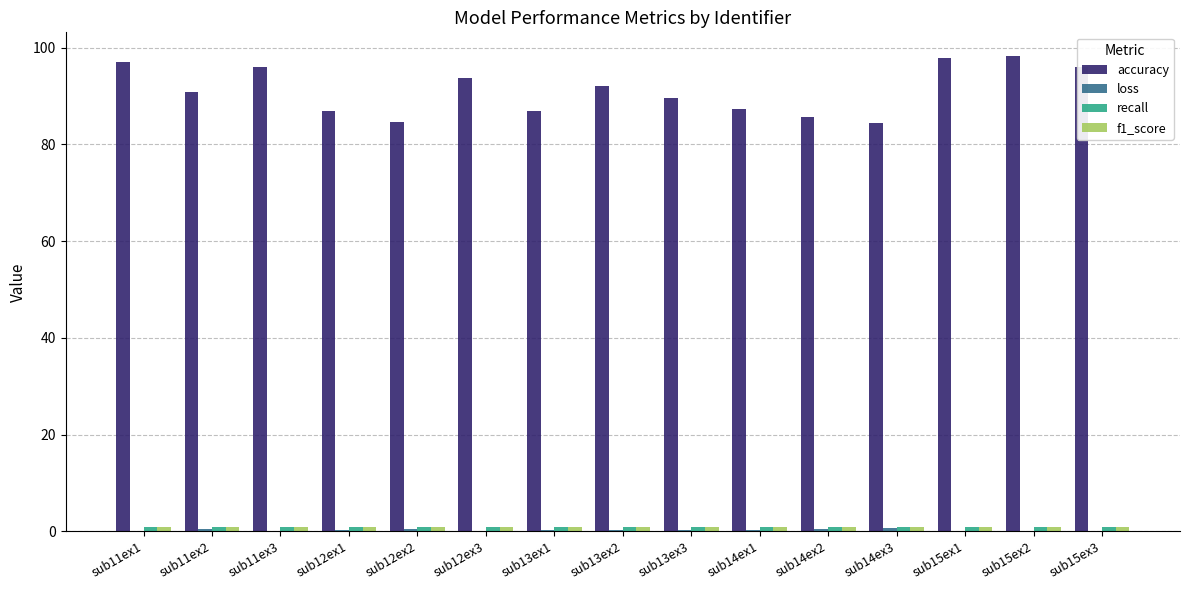

Which series has the largest total across all categories?

accuracy